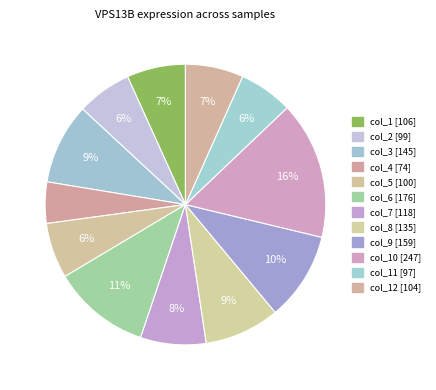

Count the number of slices in the pie.

12